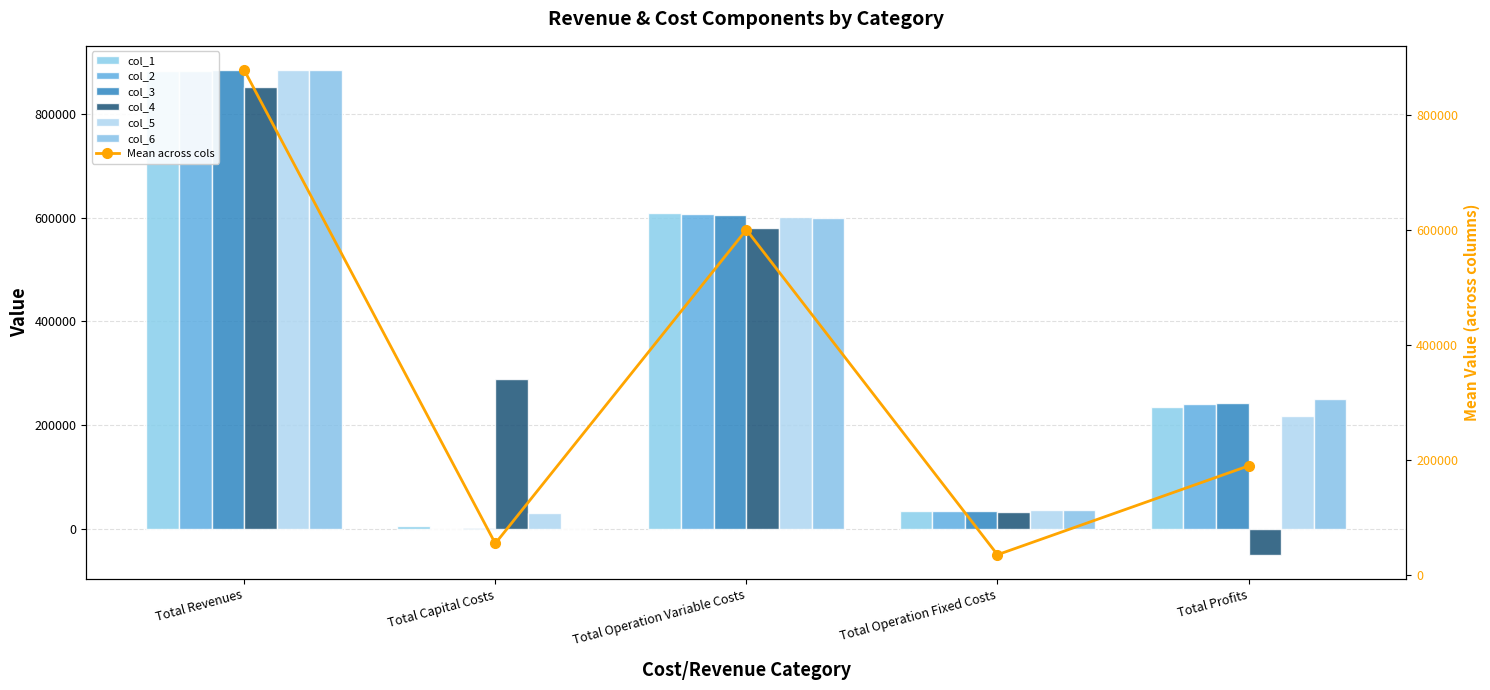

At which label does col_4 first exceed 288224?

Total Revenues